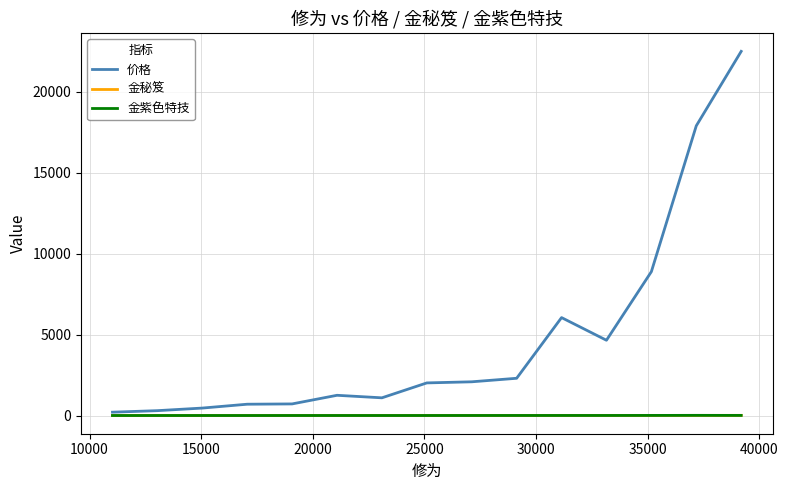

What is the greatest value displayed?

22499.5